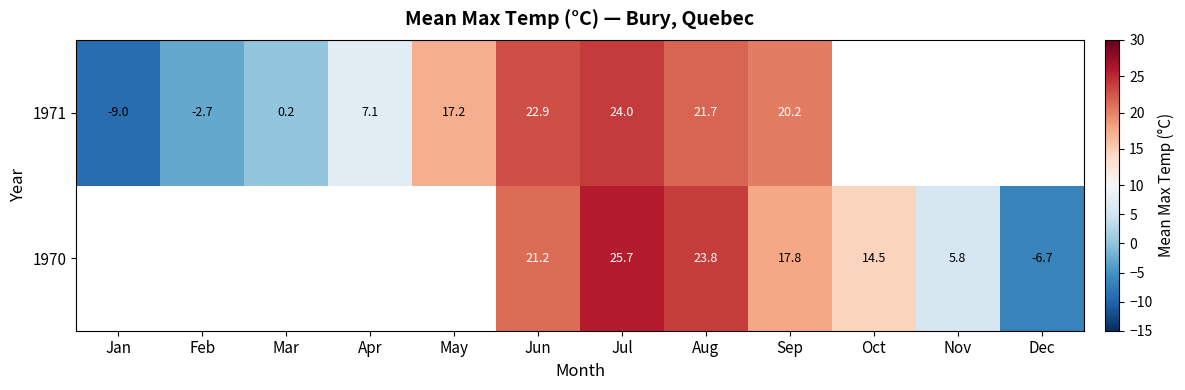

What is the maximum value shown in the chart?

25.7